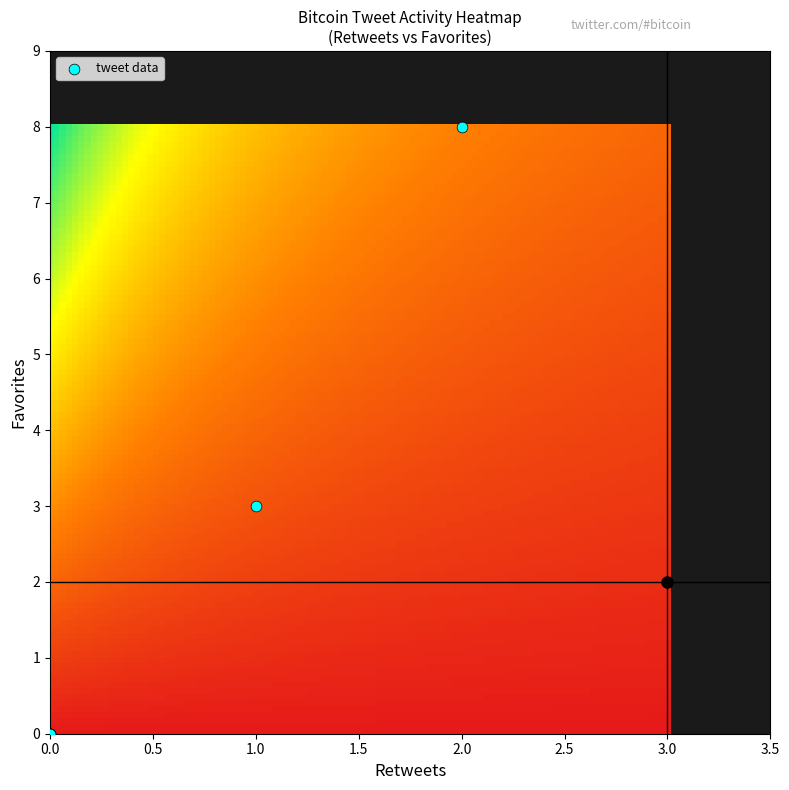

What Y value in the scatter plot is closest to 4?

3